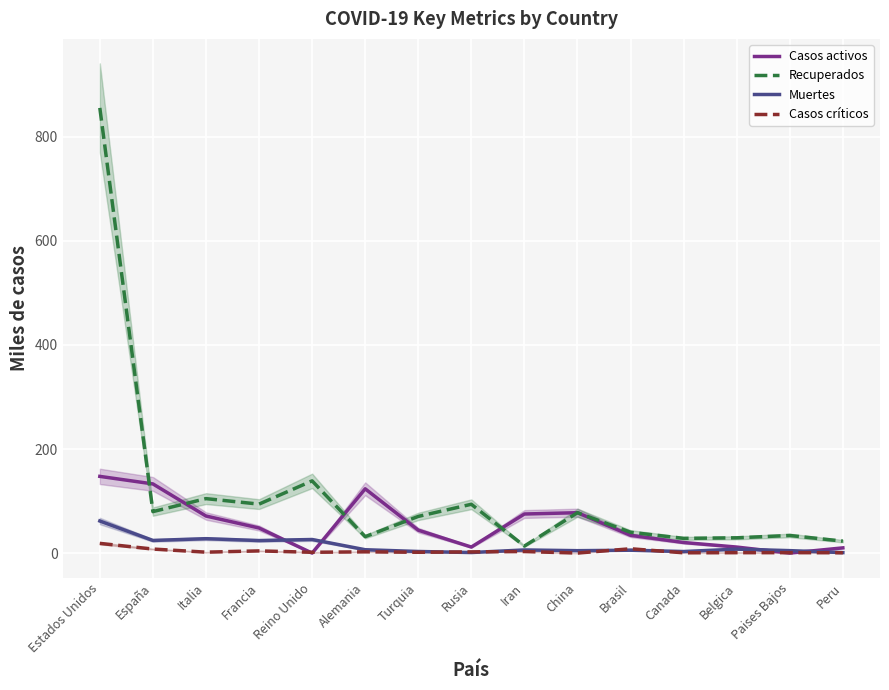

In Muertes, how many points are higher than both neighbors (excluding endpoints)?

5